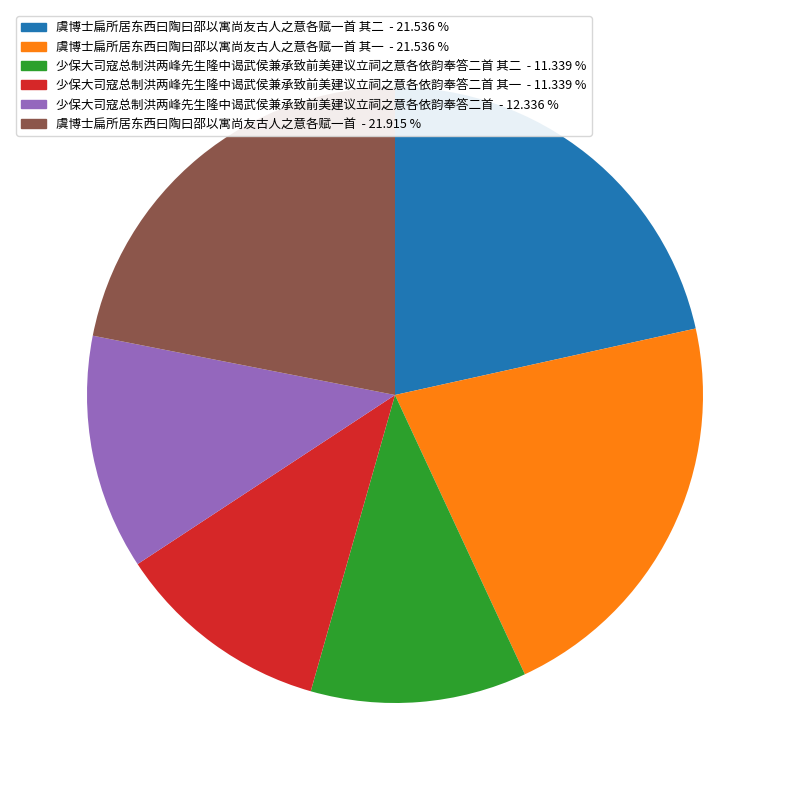

Is there any slice that represents more than half of the pie?

No